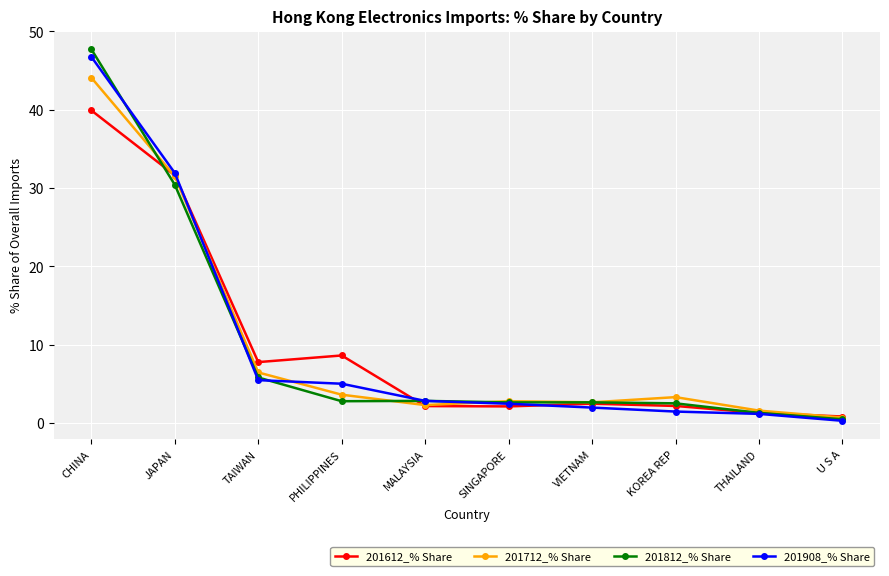

Rank the series by their maximum value, from lowest to highest.

201612_% Share, 201712_% Share, 201908_% Share, 201812_% Share